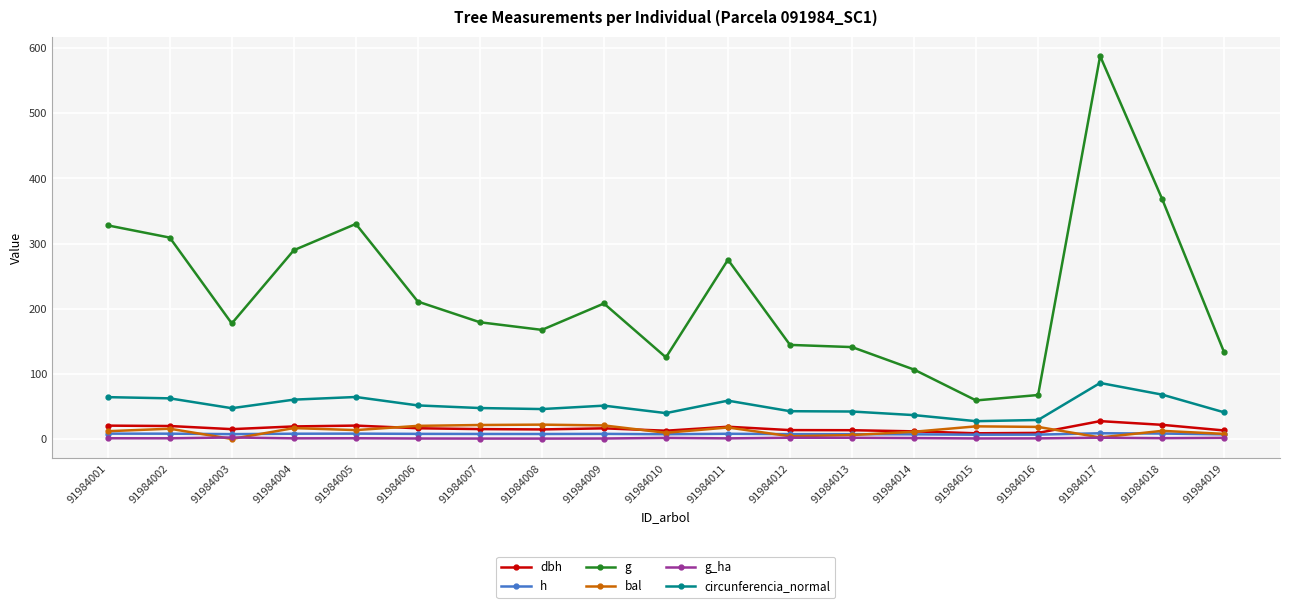

Is the value of circunferencia_normal at 91984005 greater than the value of dbh at 91984010?

Yes